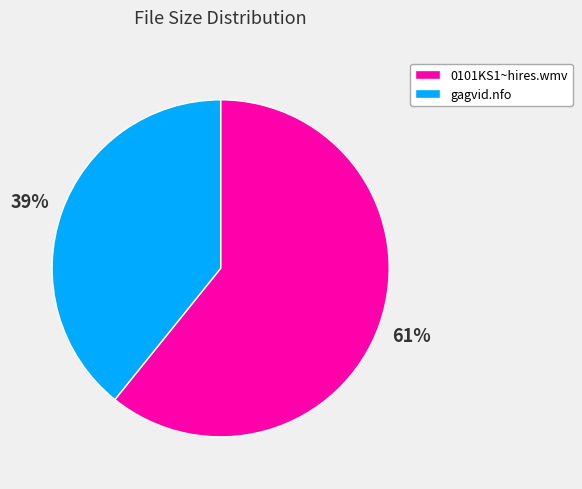

Is the sum of 0101KS1~hires.wmv and gagvid.nfo greater than half?

Yes